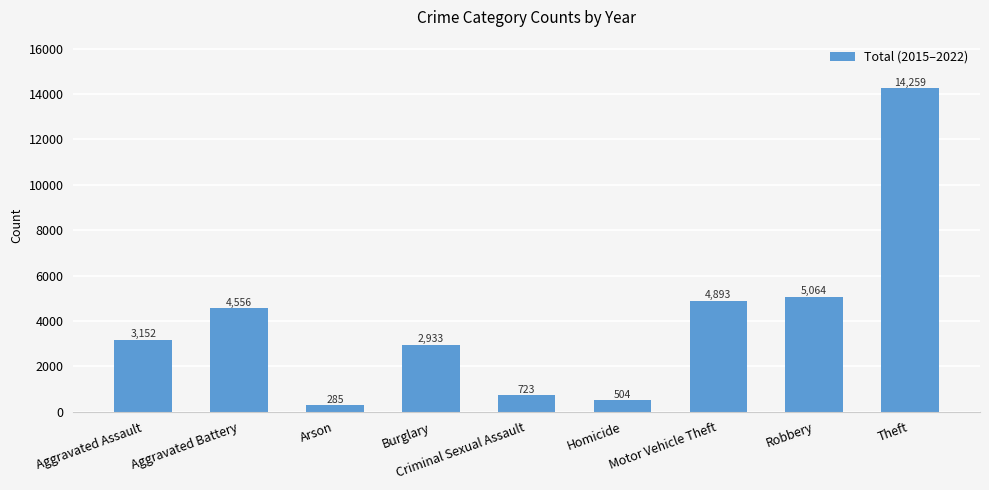

How many data points does each series have?

9